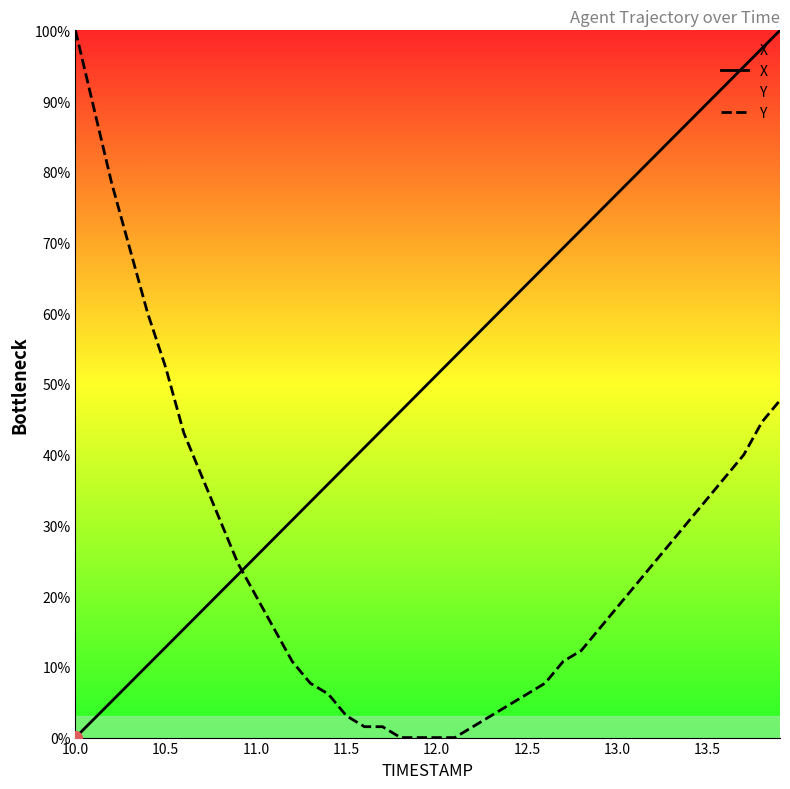

Which series has the largest total across all categories?

X